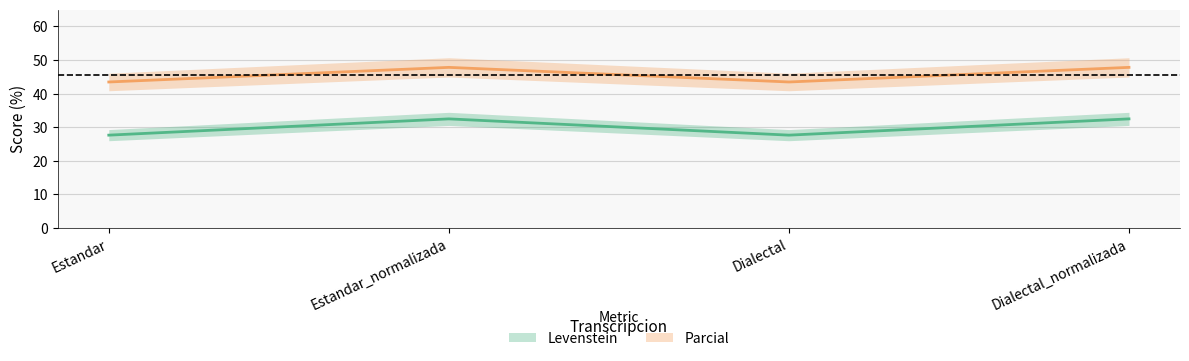

Where is Levenstein nearest to the value 30?

Estandar